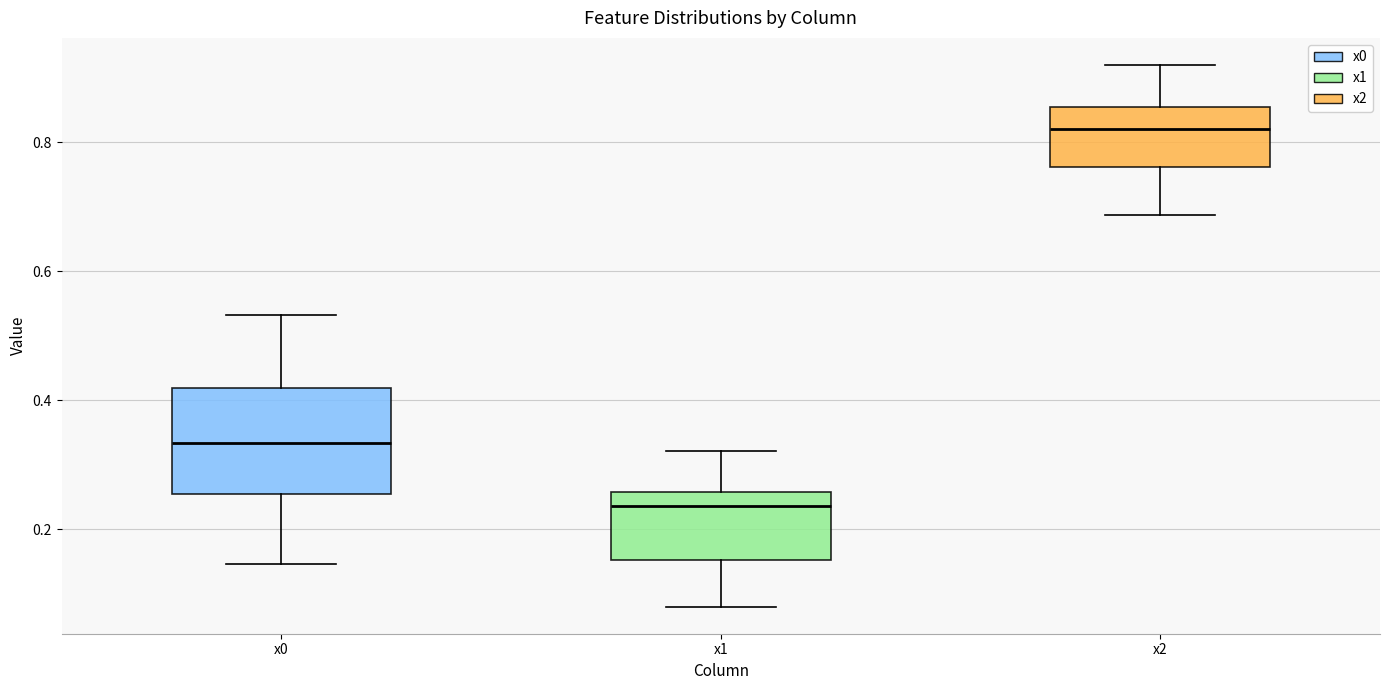

Which box's median line is the highest?

x2